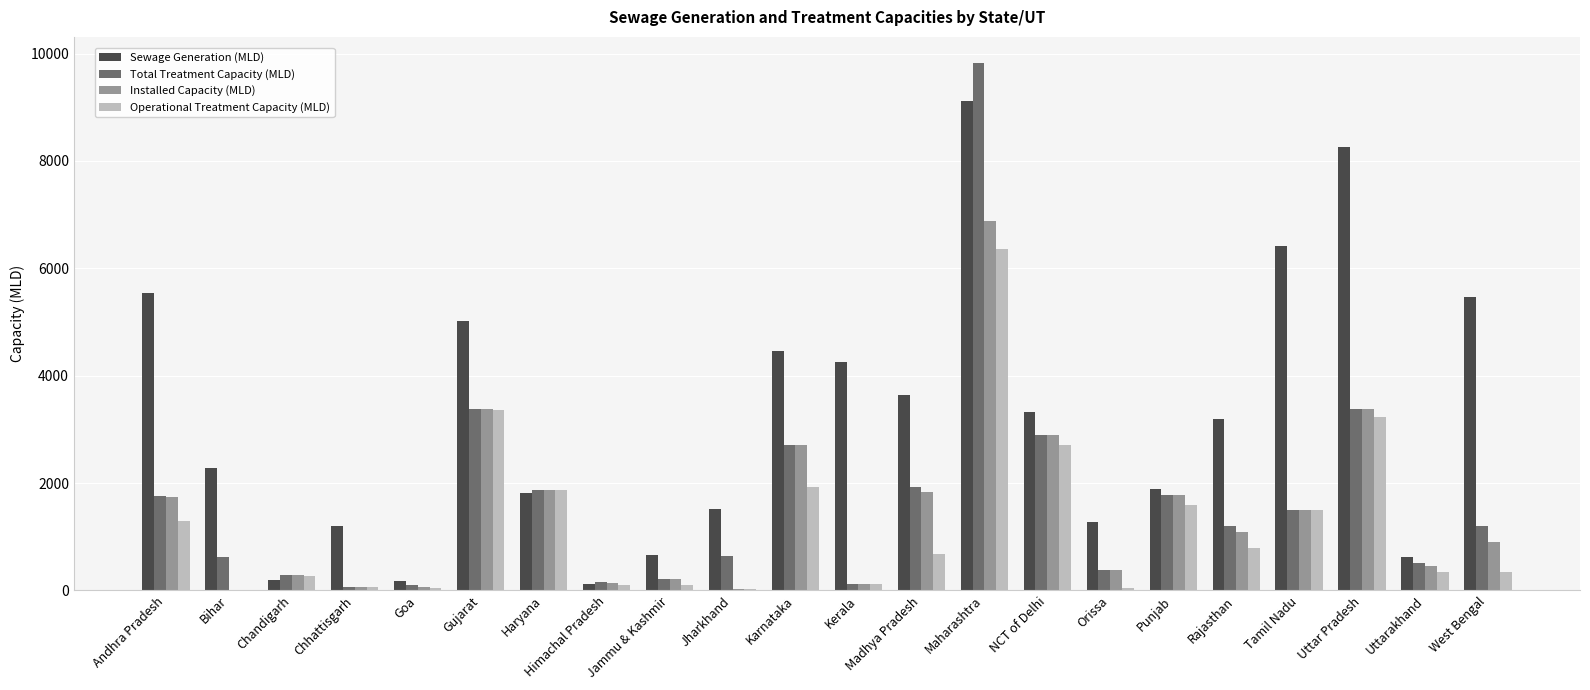

Between Gujarat and Madhya Pradesh, which series saw the biggest shift?

Operational Treatment Capacity (MLD)